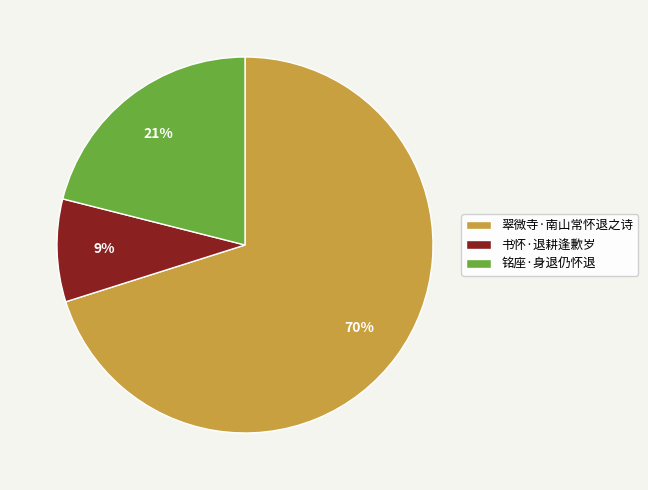

Do 翠微寺·南山常怀退之诗 and 铭座·身退仍怀退 together represent more than half of the pie?

Yes